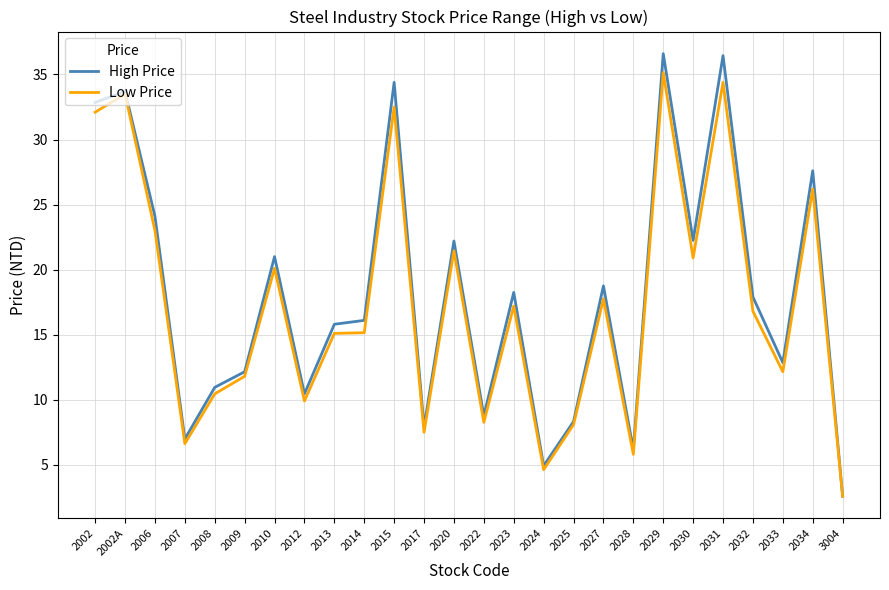

Which series has the widest spread of values?

High Price